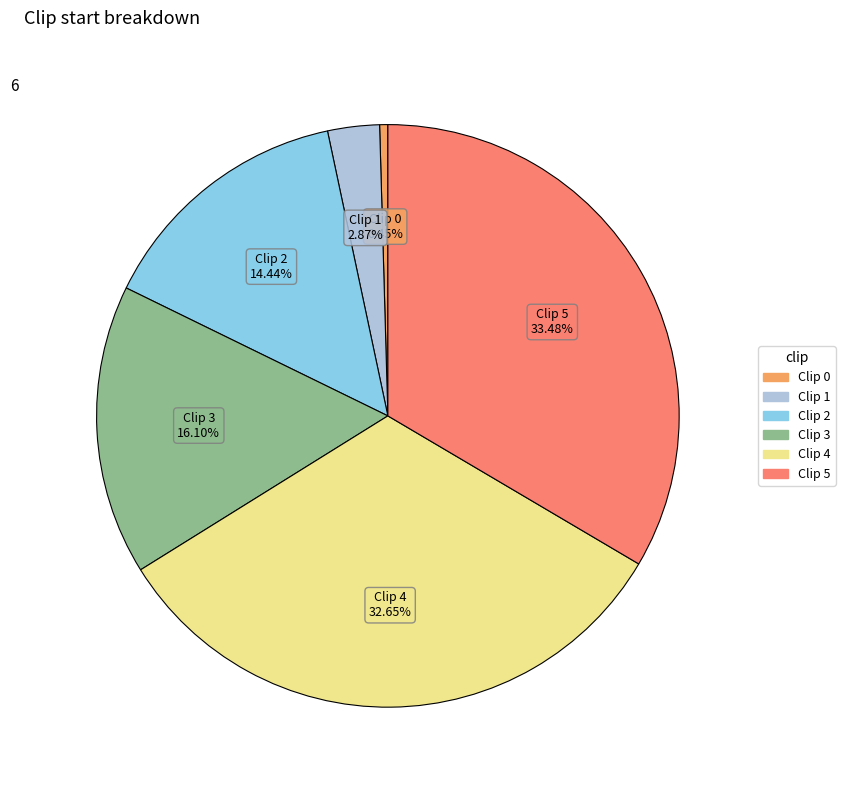

The Clip 4 slice represents 46% of the pie. True or false?

False